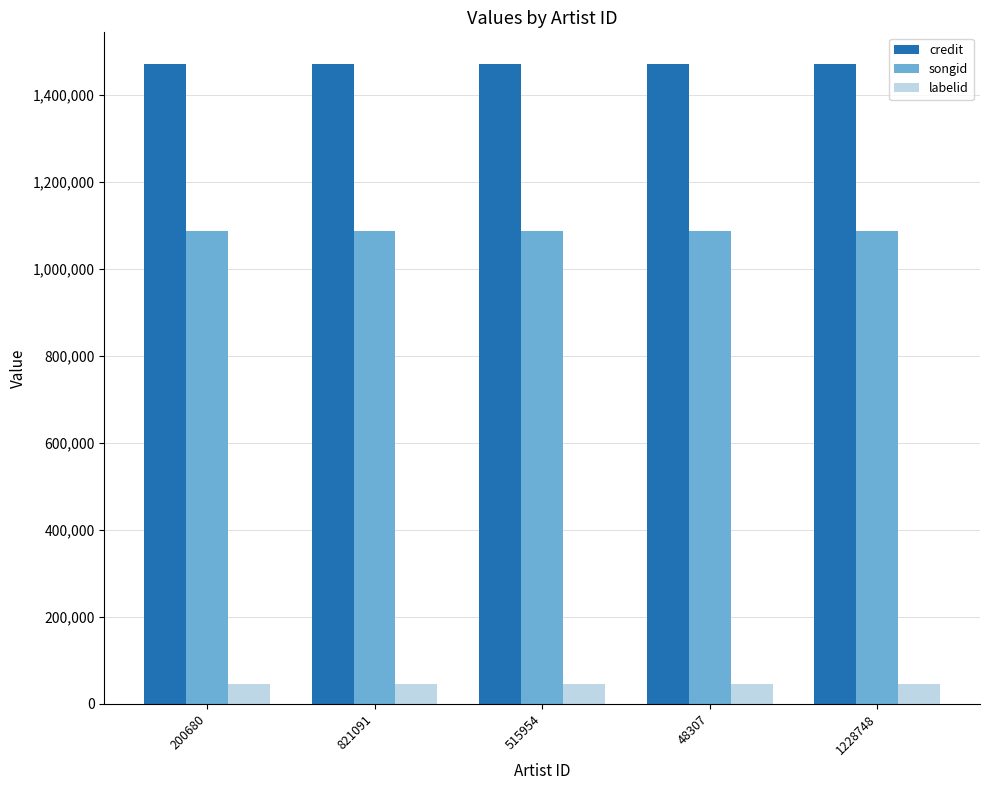

What is the label of the 5th bar from the left?

1228748